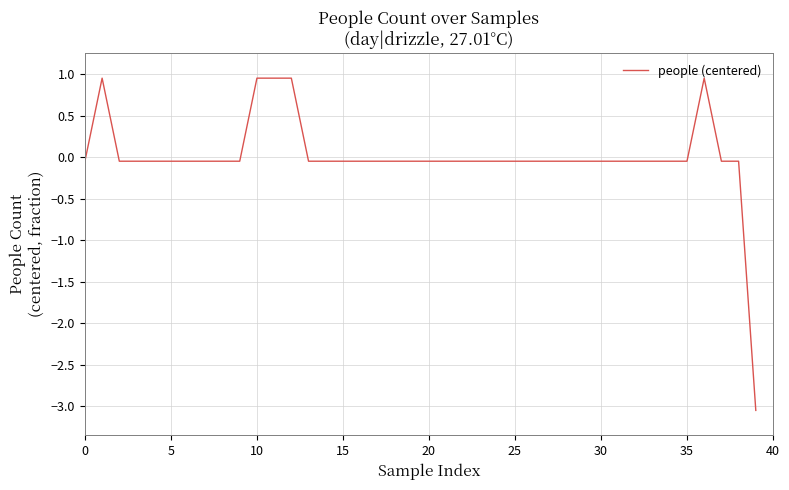

What is the difference between the maximum and minimum values?

4.0